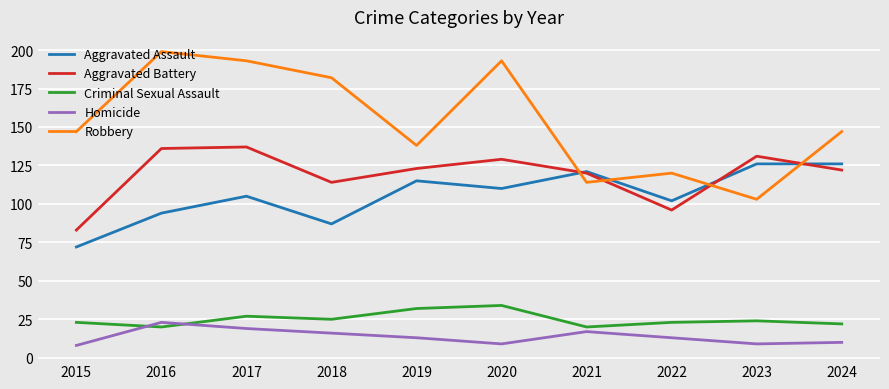

Does the chart have visible grid lines?

Yes